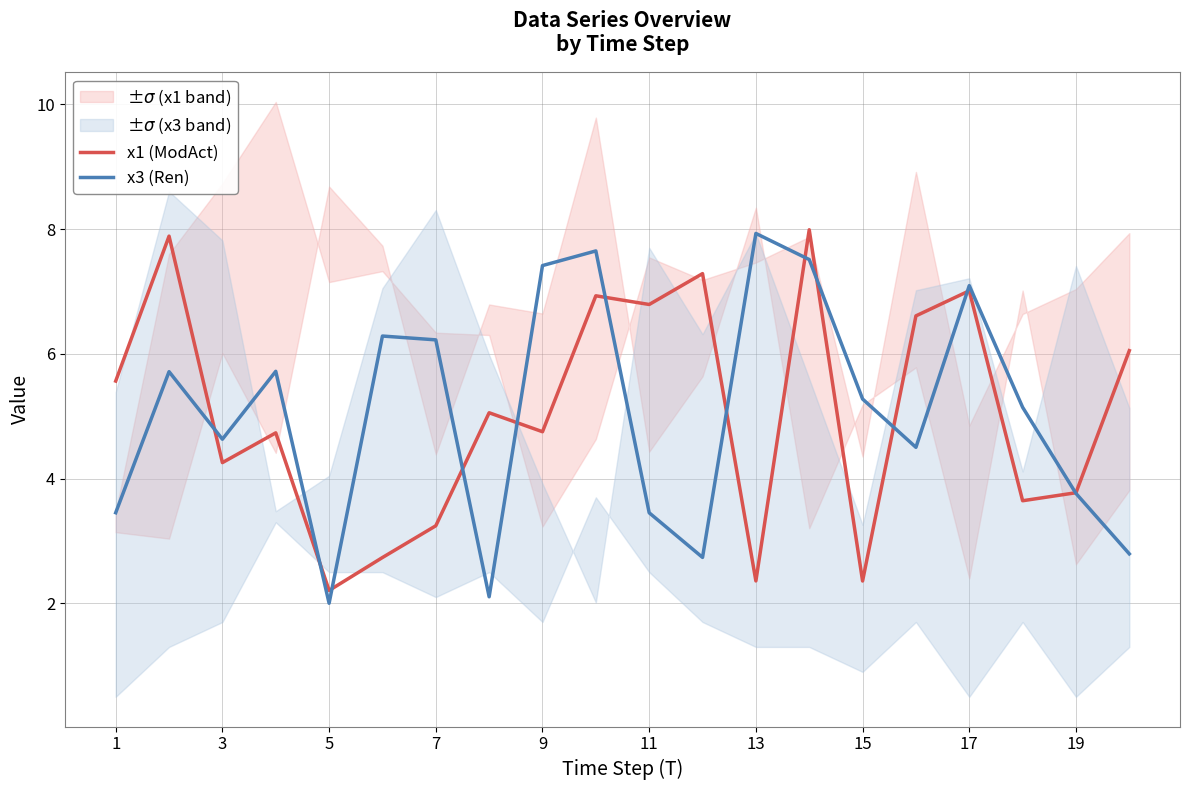

After their last crossing, which series has the higher values: x3 (Ren) or x1 (ModAct)?

x1 (ModAct)